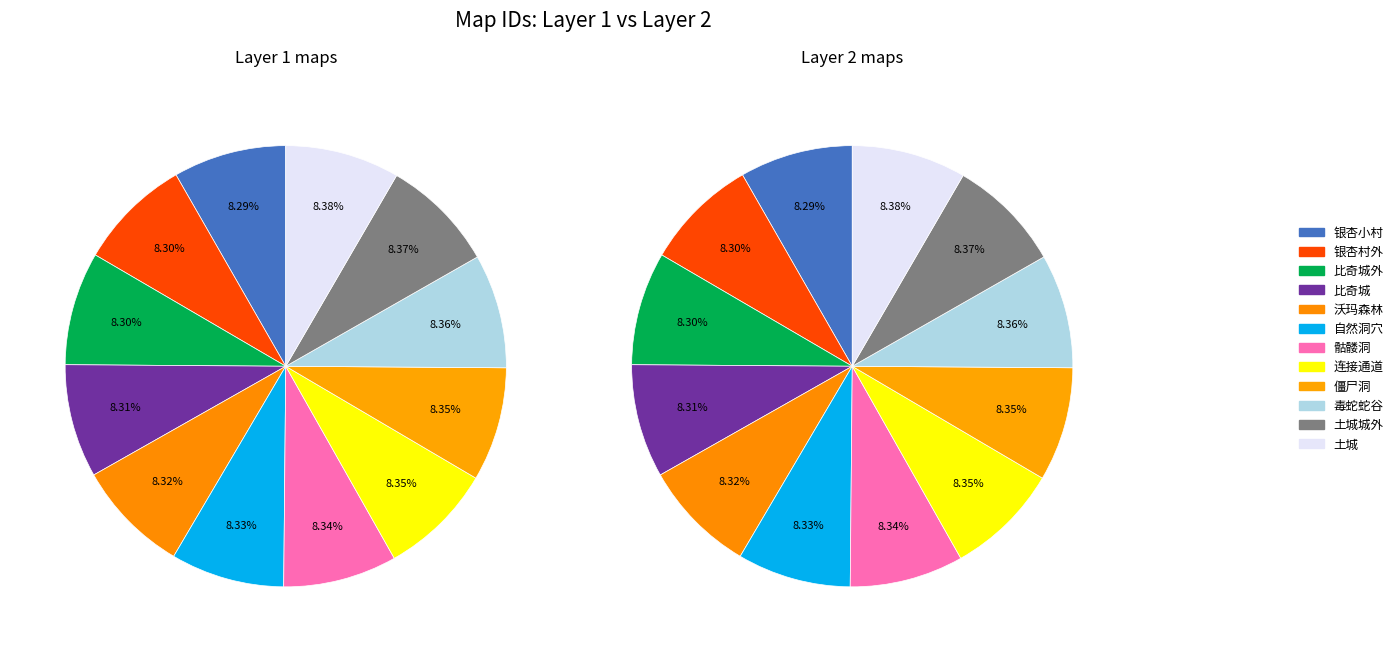

To the nearest percent, what percentage of the pie is 0?

8%